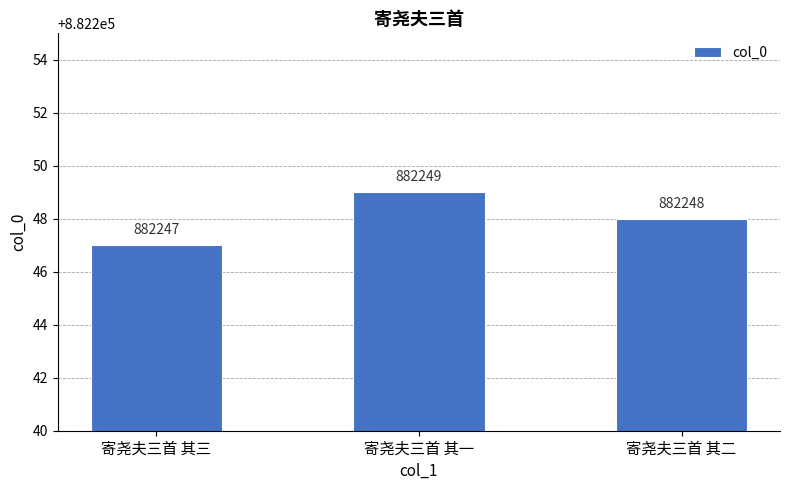

True or false: the data shows 1357334 at 寄尧夫三首 其二.

False